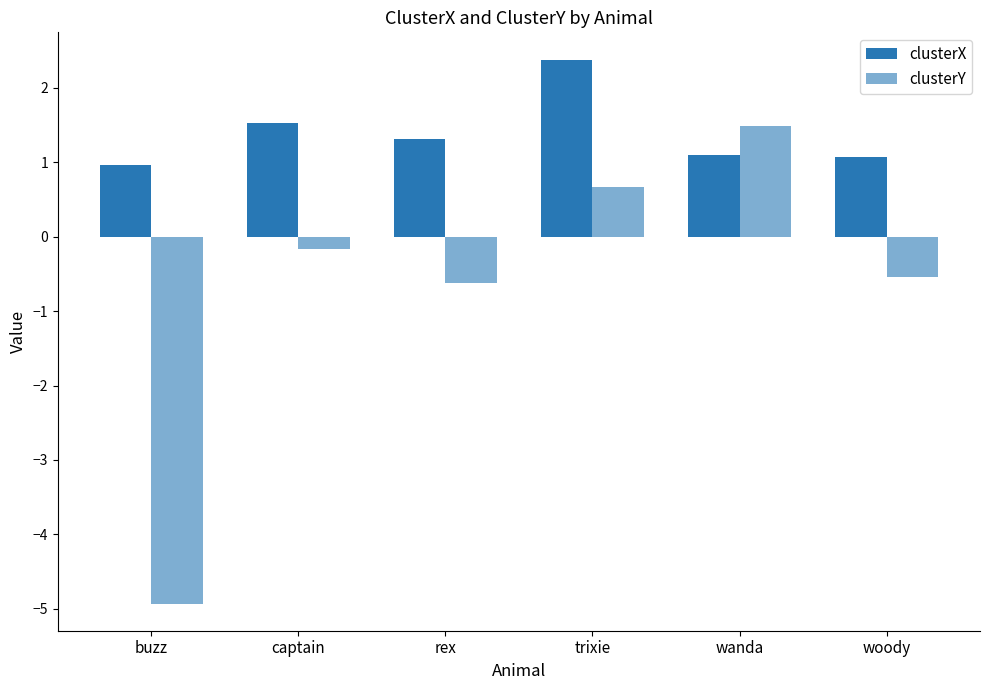

The value of clusterY at wanda is 1.5. True or false?

True